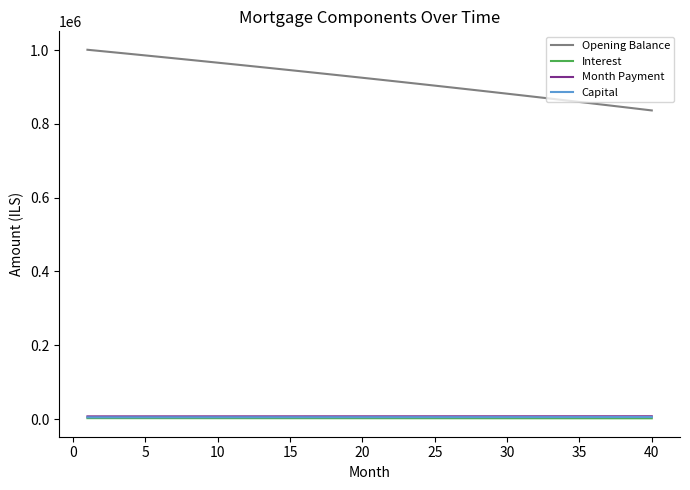

Which series has the largest range (max minus min)?

Opening Balance